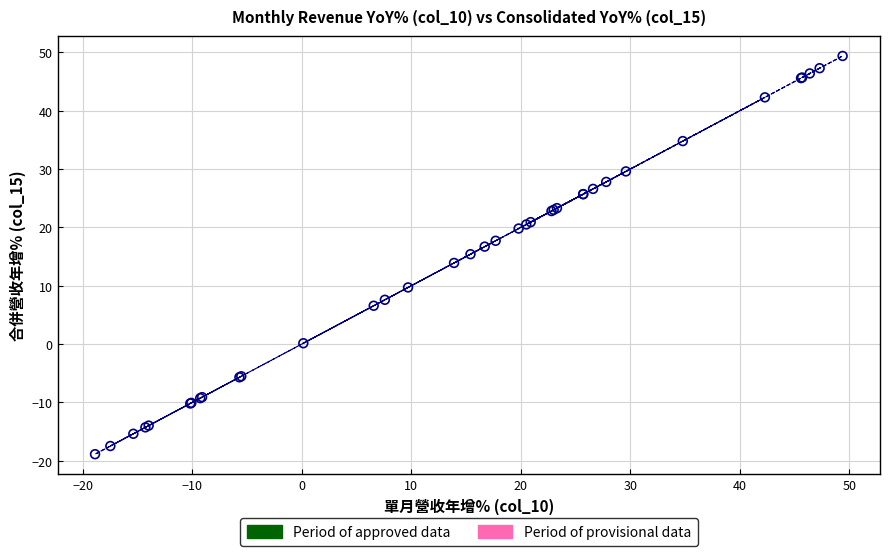

Which series reaches the maximum Y coordinate?

Period of provisional data